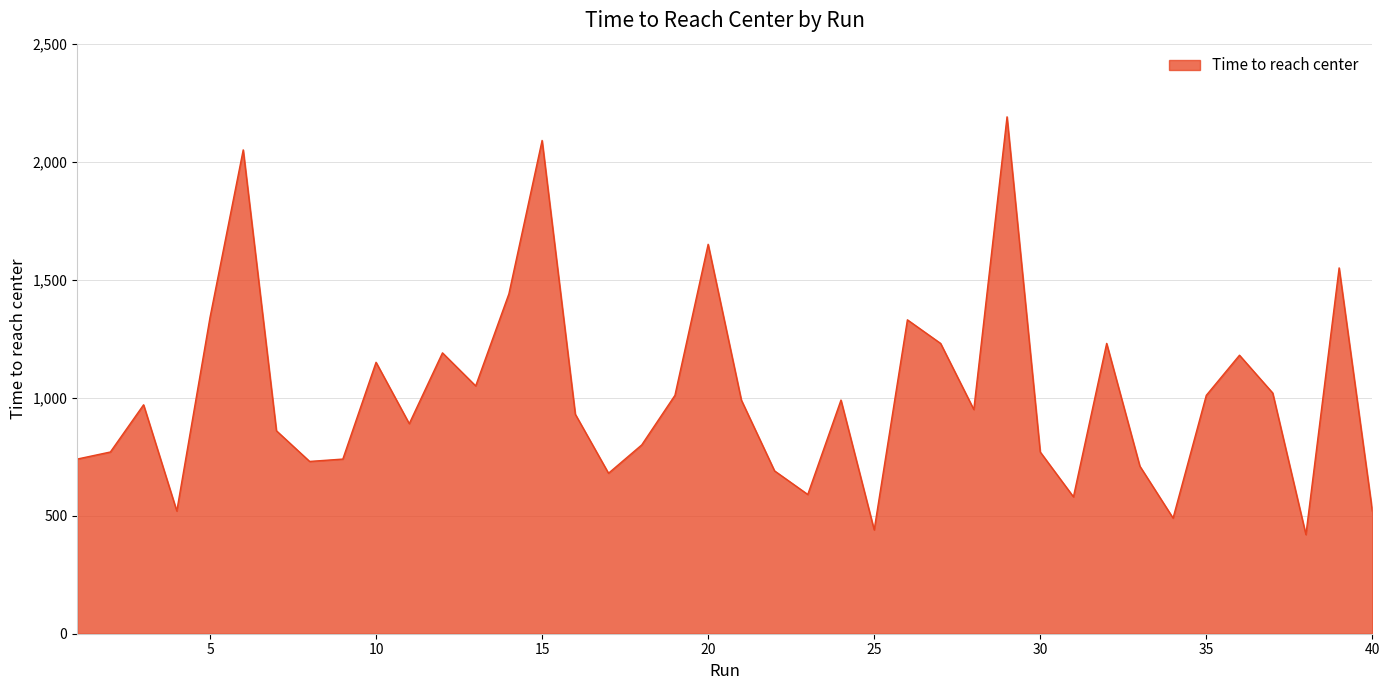

What is the maximum value shown in the chart?

2190